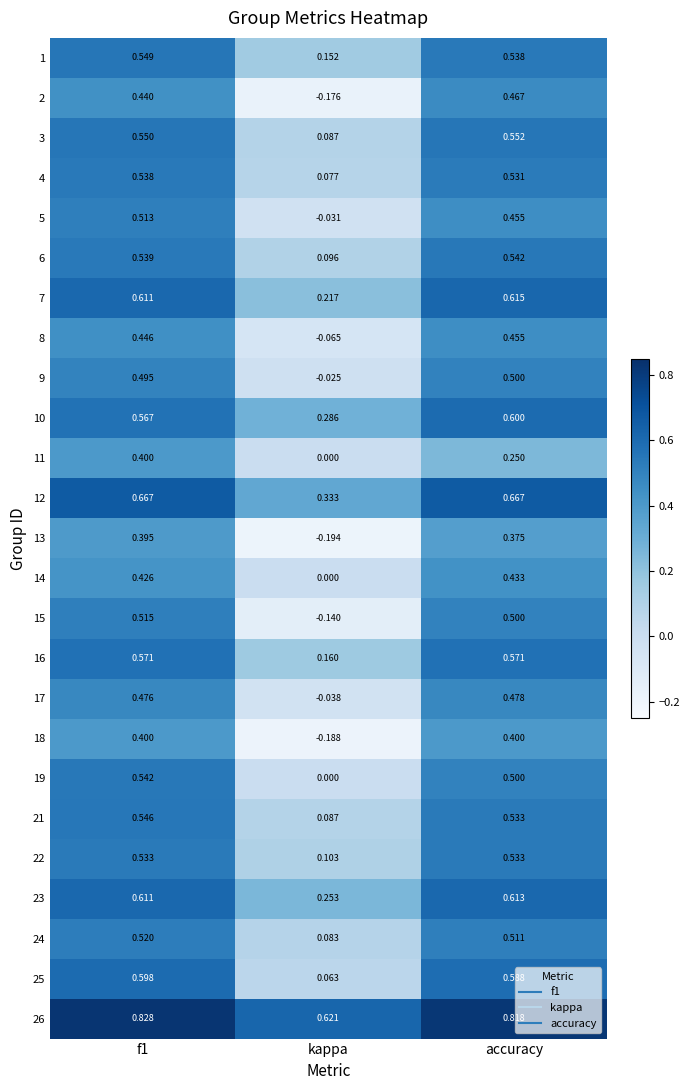

At which category does the chart reach its minimum across all series?

kappa